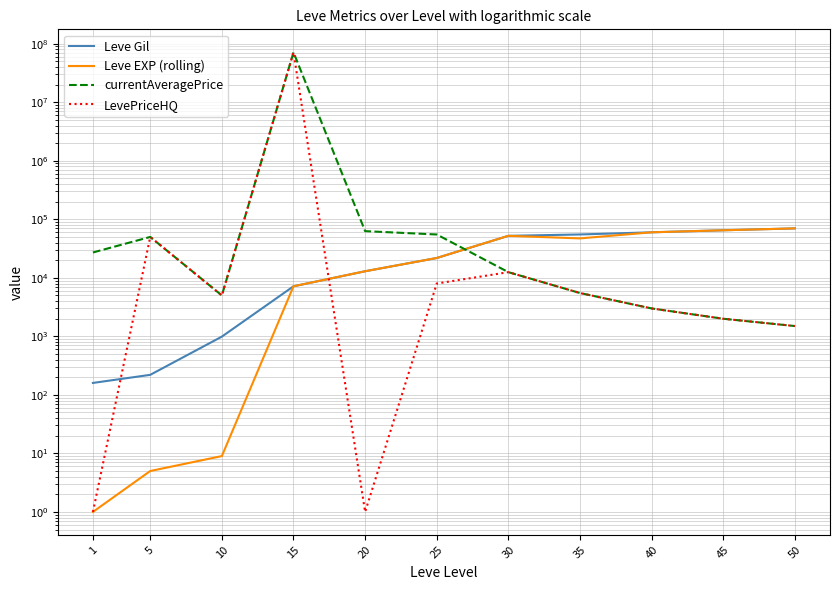

At which category is the sum across all series the highest?

15